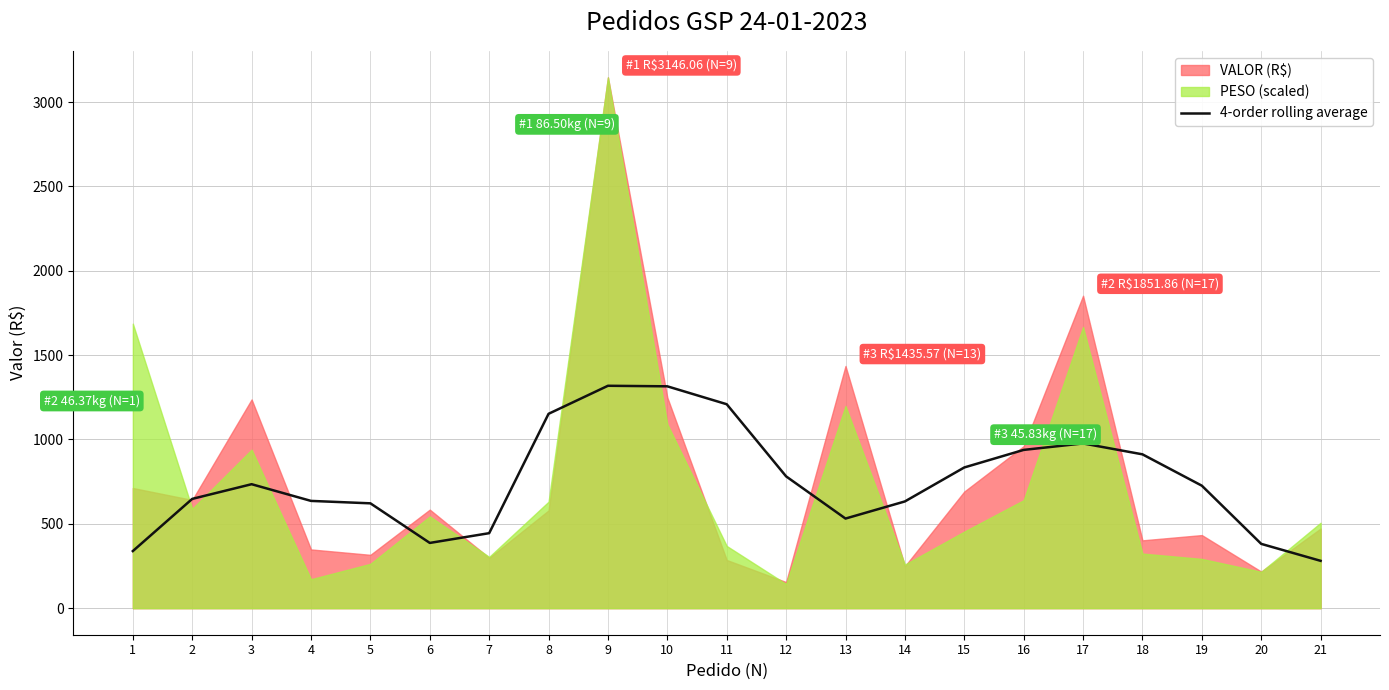

The chart shows a value of 726.1 at 19. True or false?

True